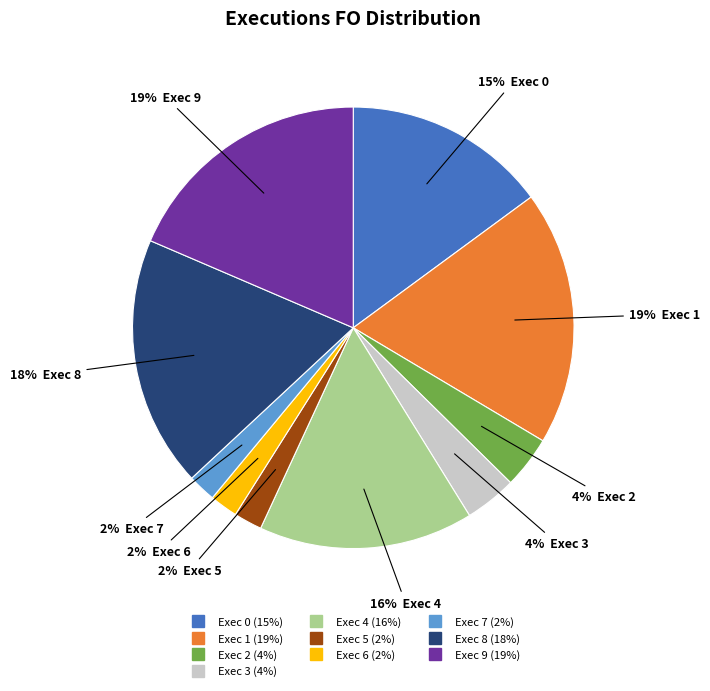

Does Exec 3 account for over 50% of the chart?

No